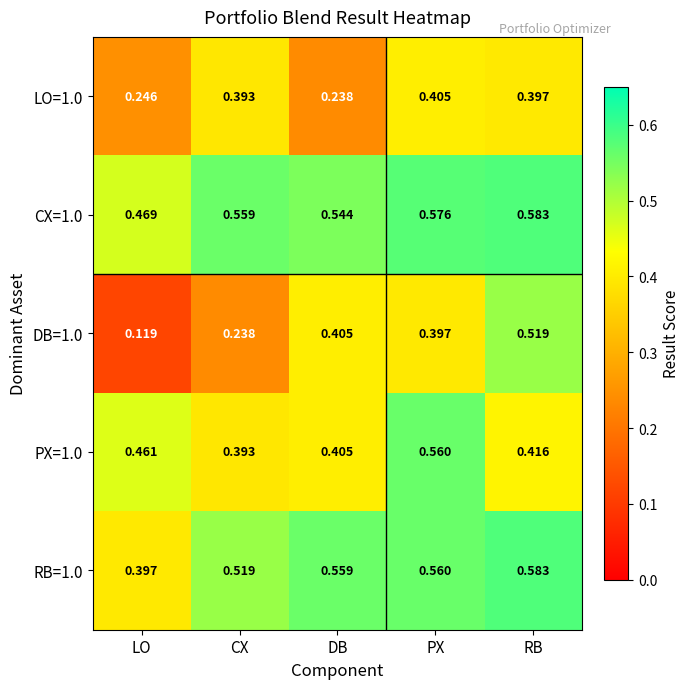

How many categories are shown in the chart?

5